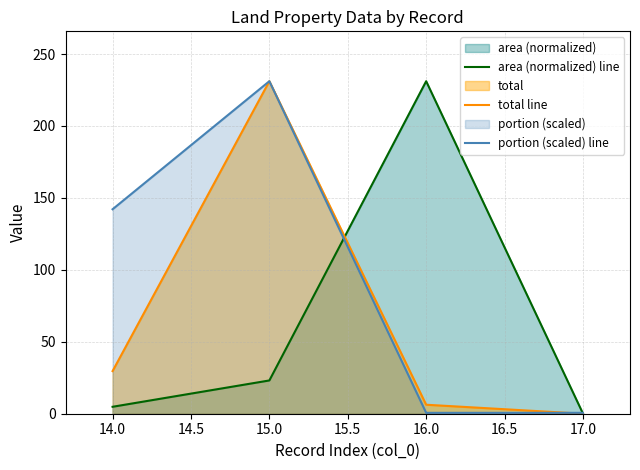

True or false: portion (scaled) line has a value of 33.9 at 14.0.

False